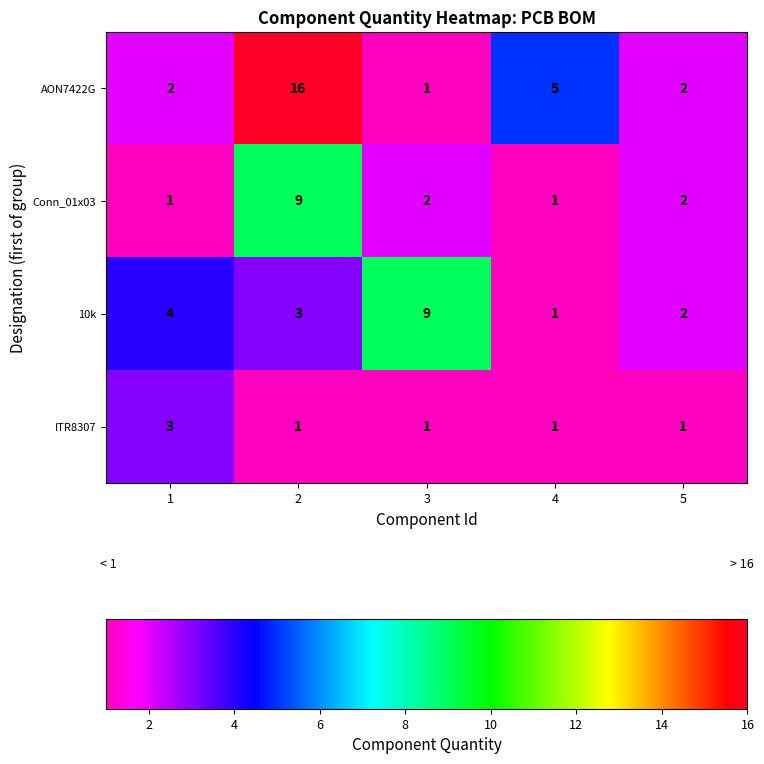

Which series has the largest total across all categories?

AON7422G